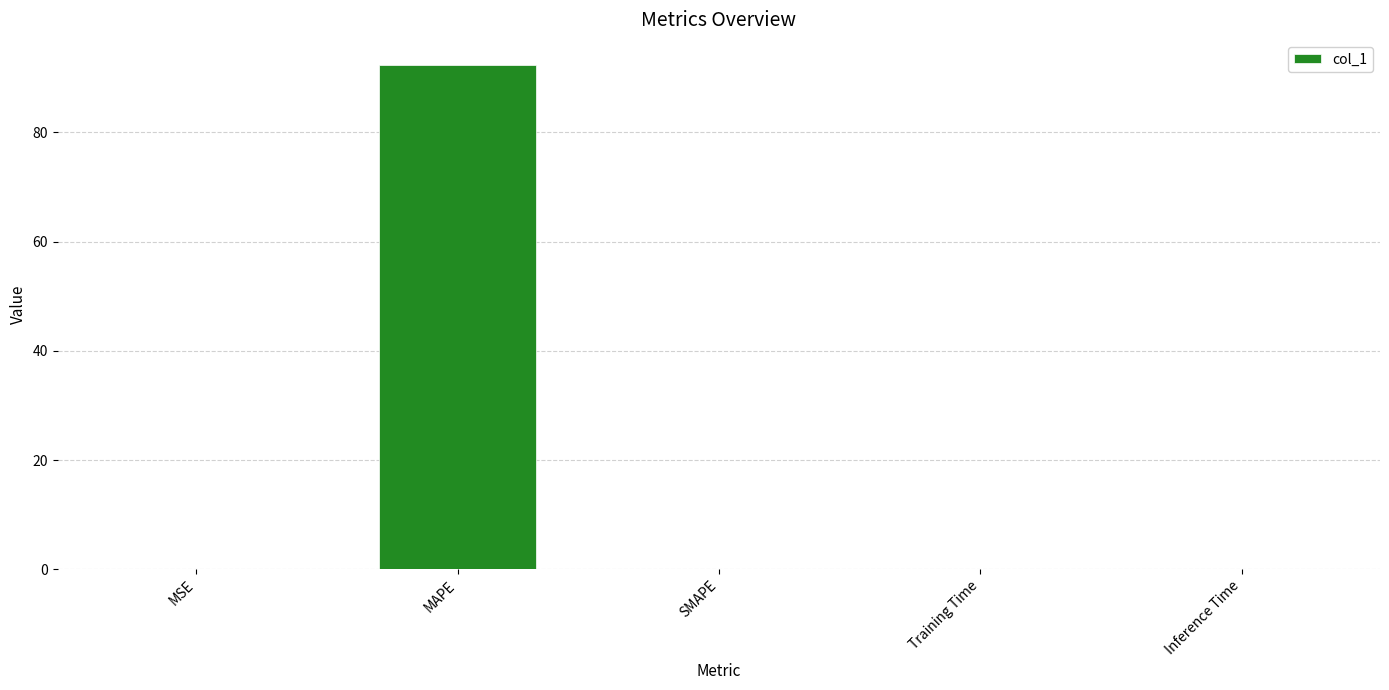

Is it true that the value at Inference Time is 0.0?

True